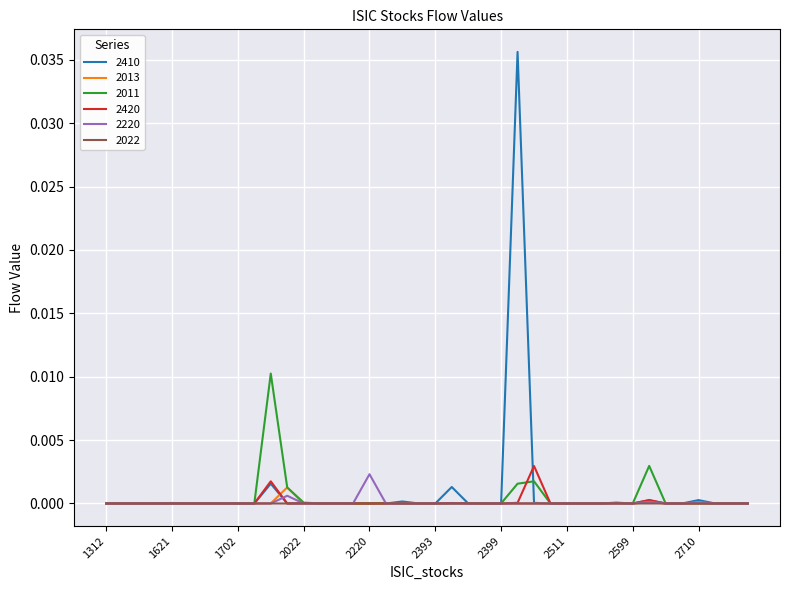

Which series has the largest range (max minus min)?

2410